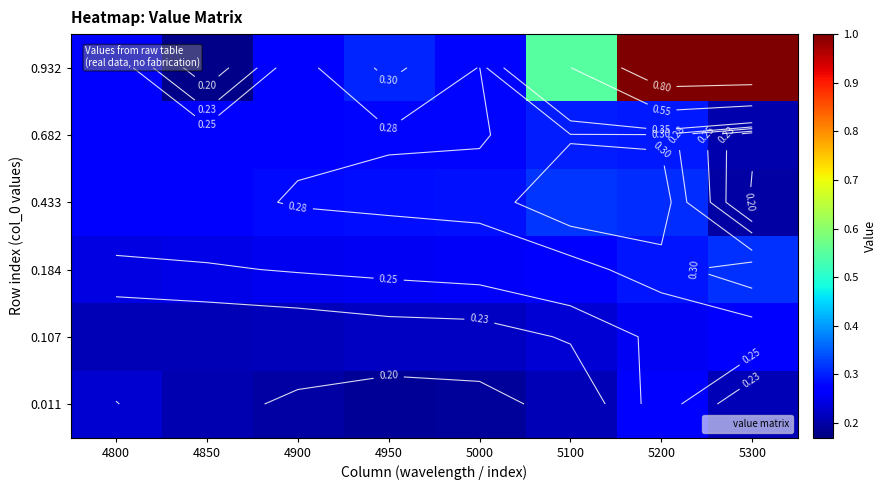

What is the difference between the maximum and second lowest values in the 0.184 series?

0.1